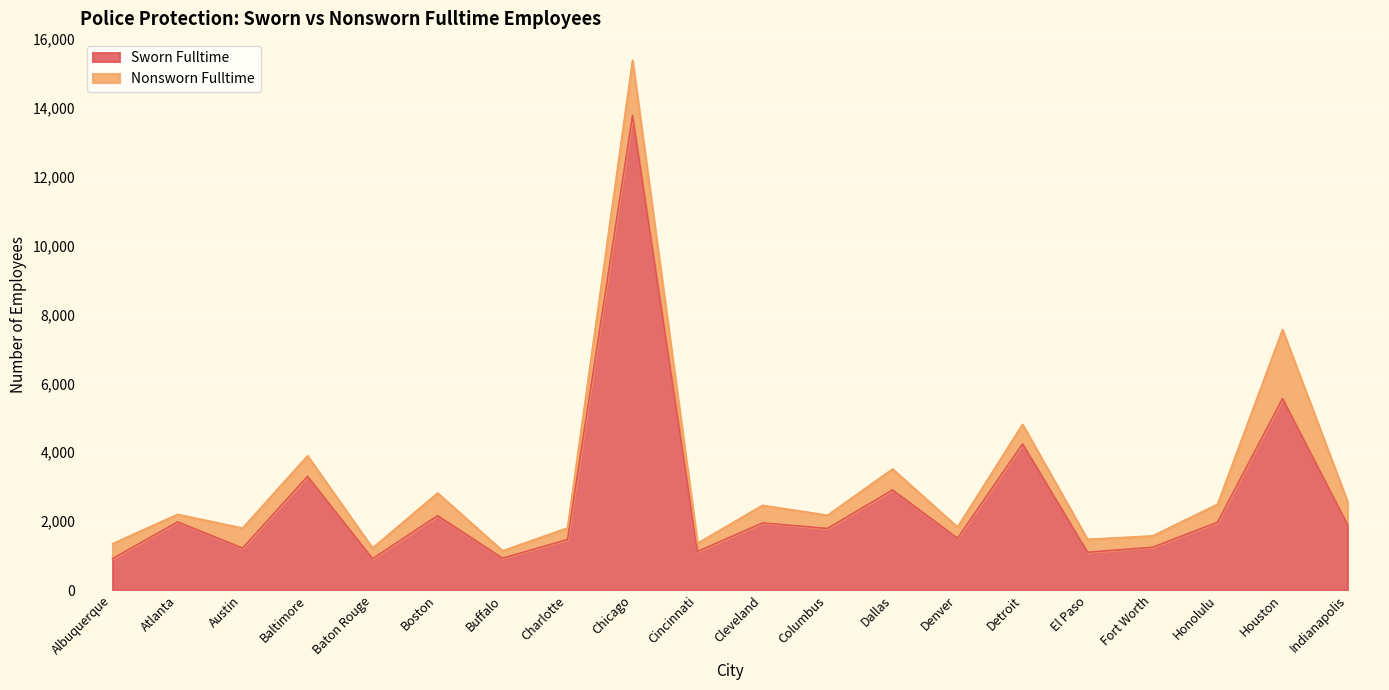

The chart shows a value of 23510 at Chicago. True or false?

False